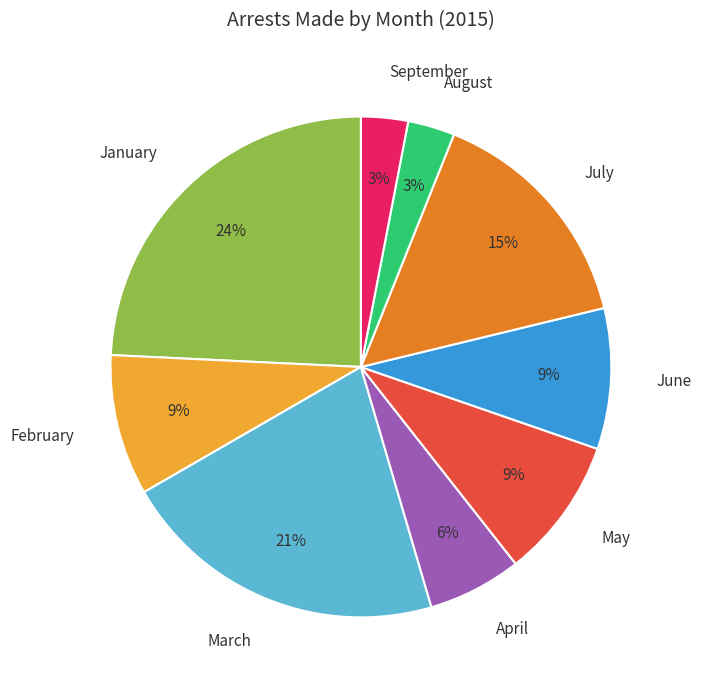

Which category has the biggest portion of the pie?

January